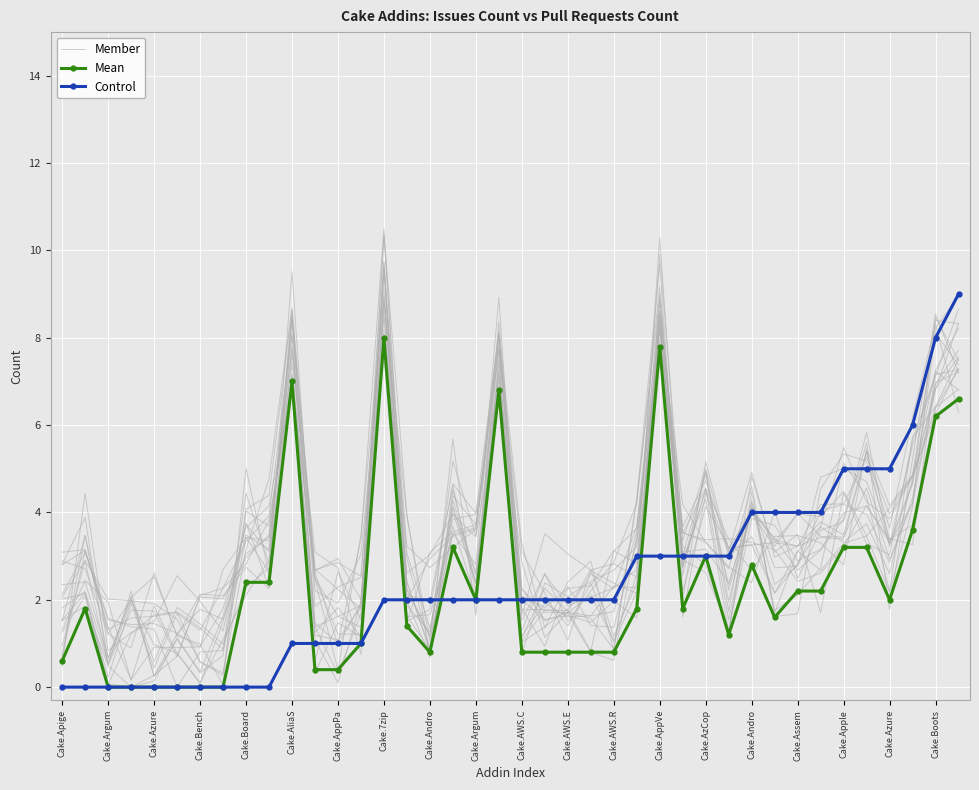

How many values in the Member series exceed 2?

27